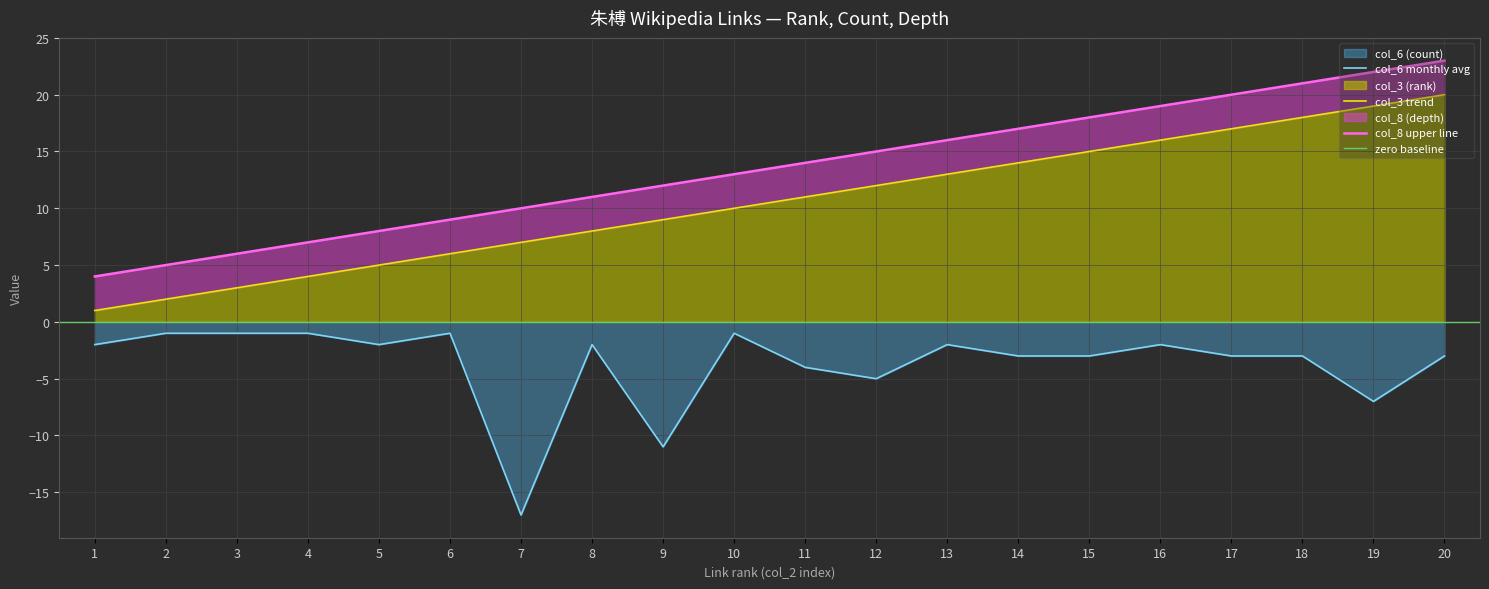

At which label is col_6 (count) closest to -9?

9